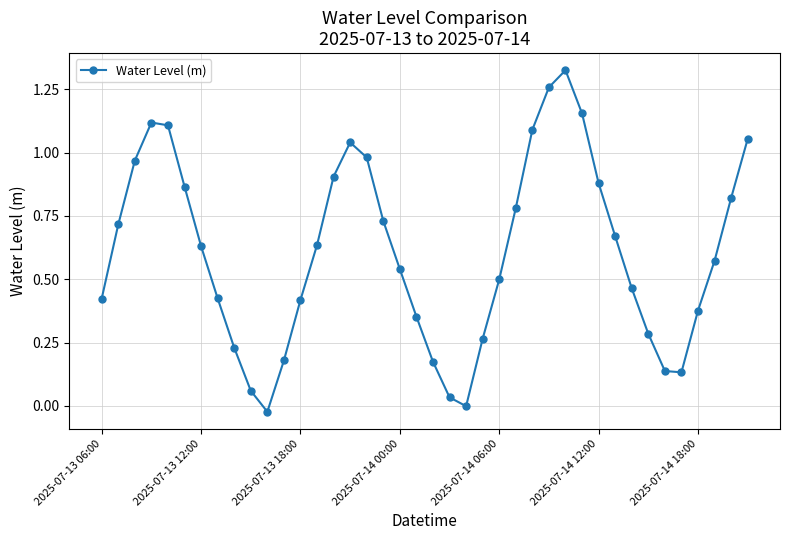

What is the sum of all values?

24.3